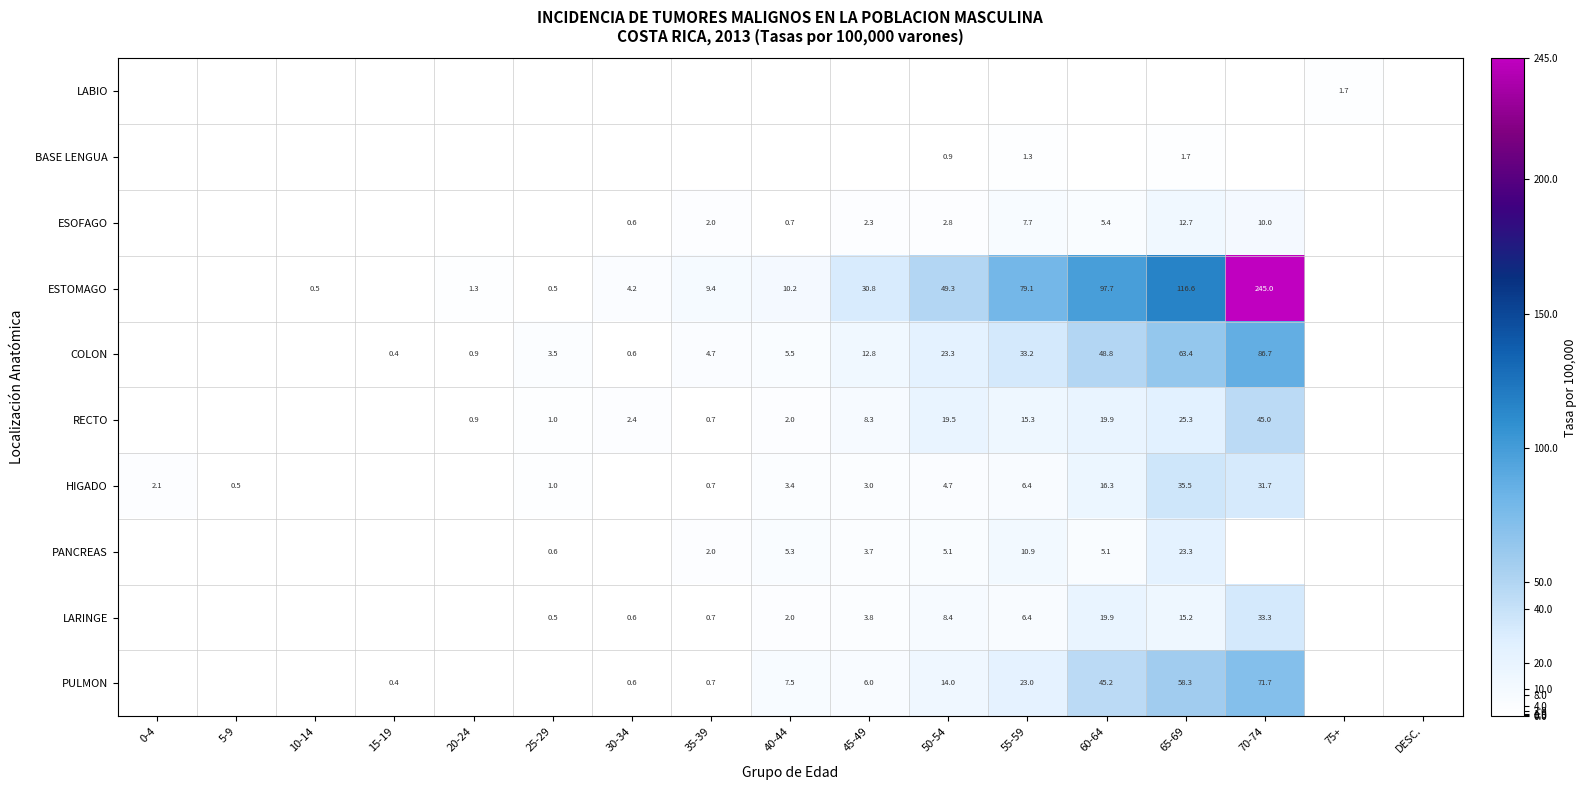

Is it true that PULMON equals 35.3 at 70-74?

False